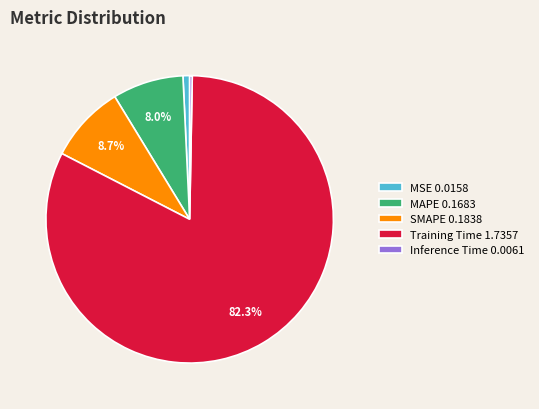

To the nearest percent, what is the difference between the largest and smallest slice percentages?

82%